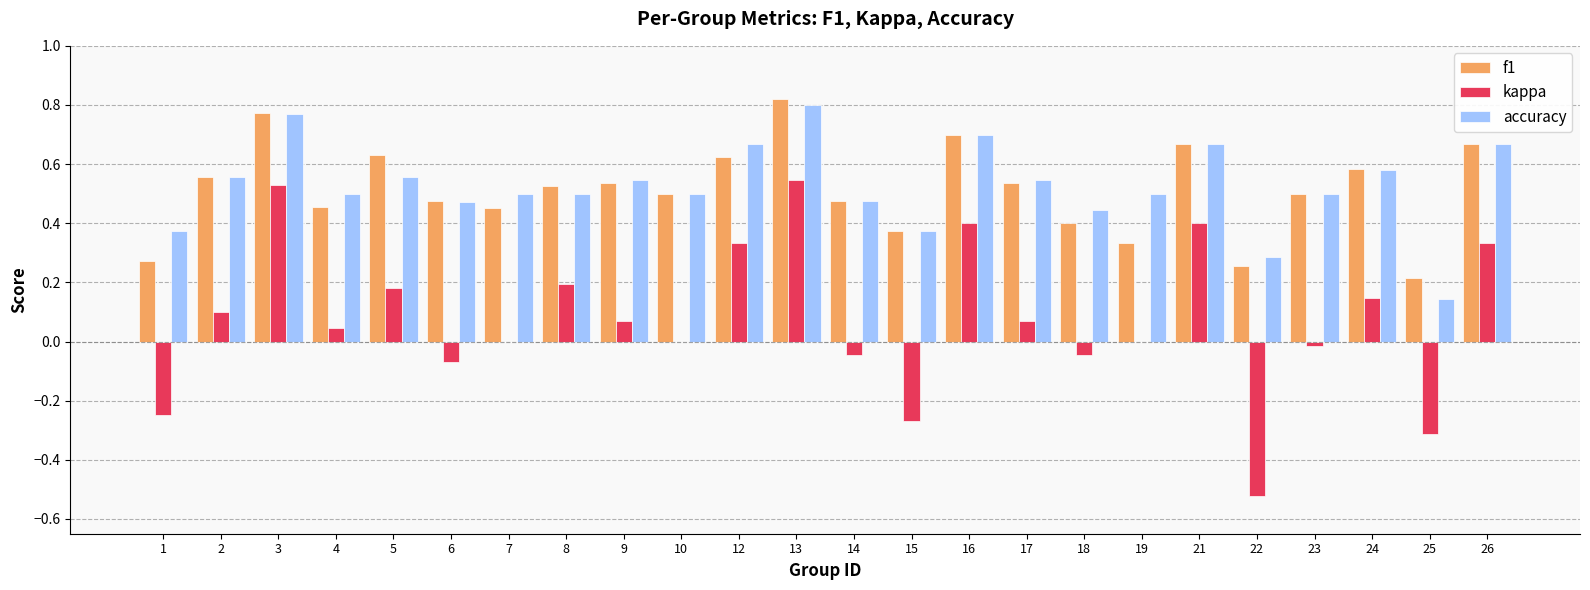

The value of kappa at 4 is 0.1. True or false?

False